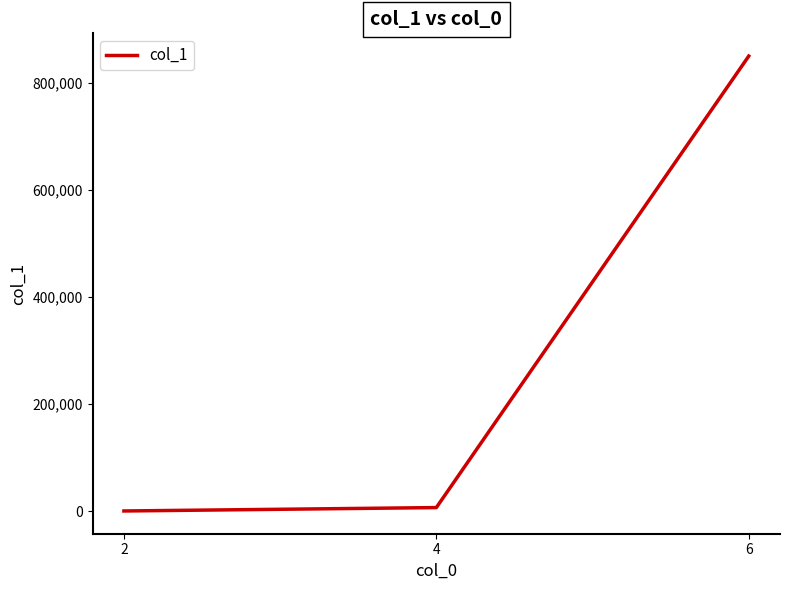

What is the difference between the values at 2 and 6?

850519